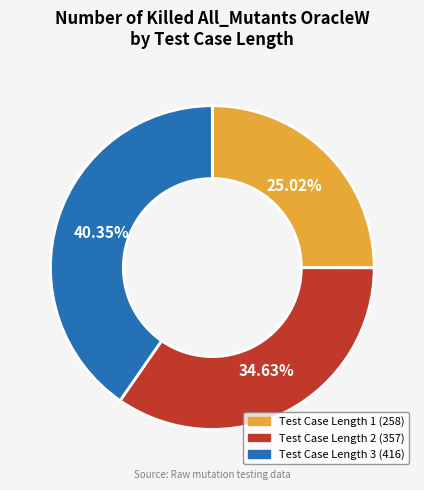

Does any single category account for the majority?

No